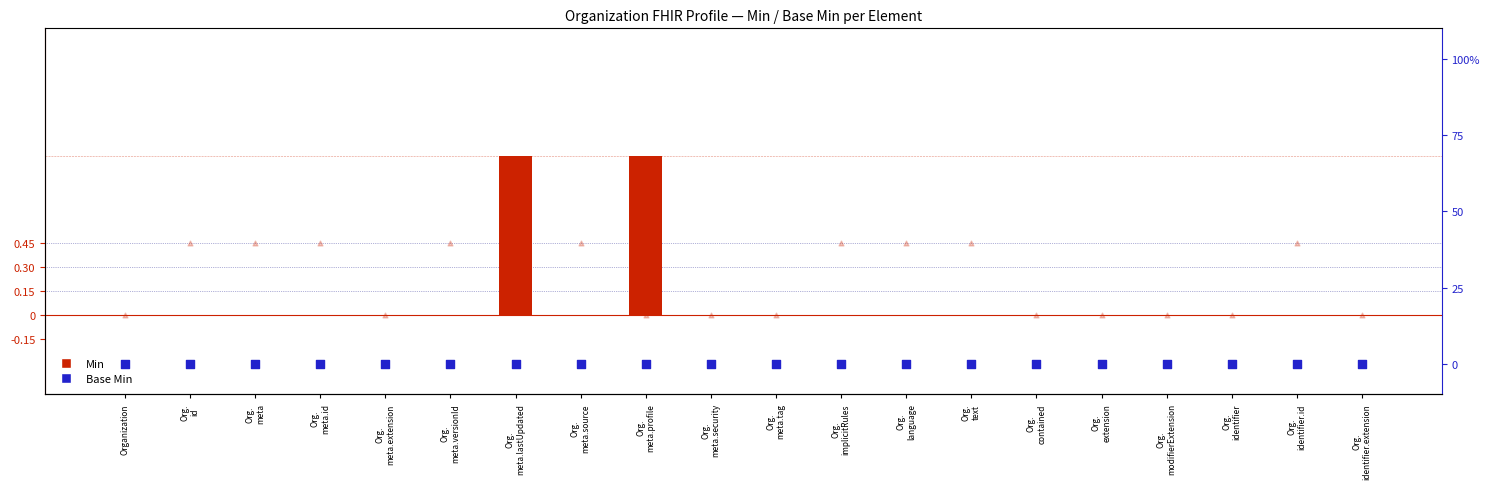

Which series has the largest total across all categories?

Min